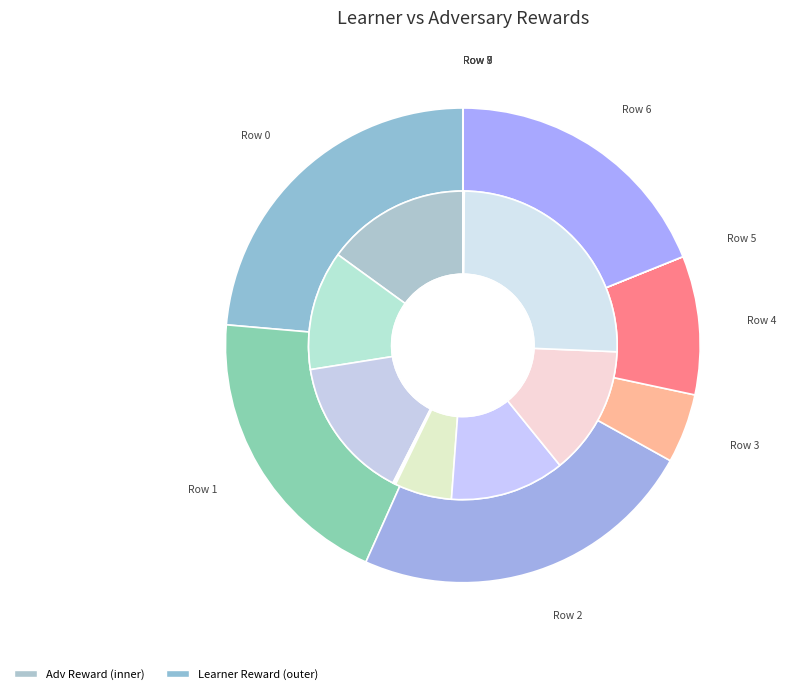

Rank the categories by value from lowest to highest.

Row 5, Row 7, Row 8, Row 9, Row 3, Row 4, Row 6, Row 1, Row 0, Row 2